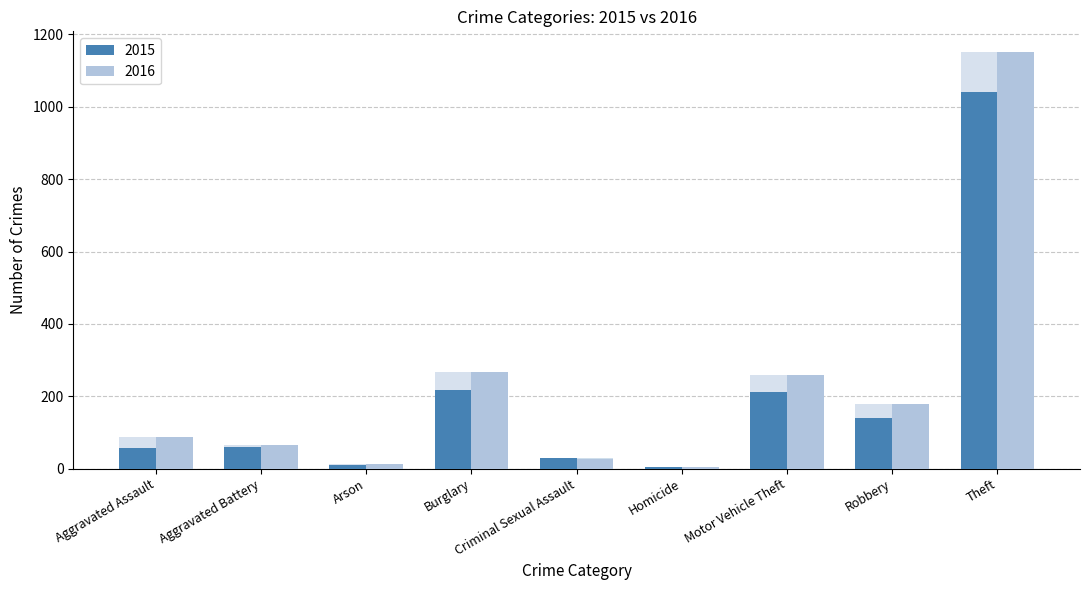

Does the chart contain any negative values?

No